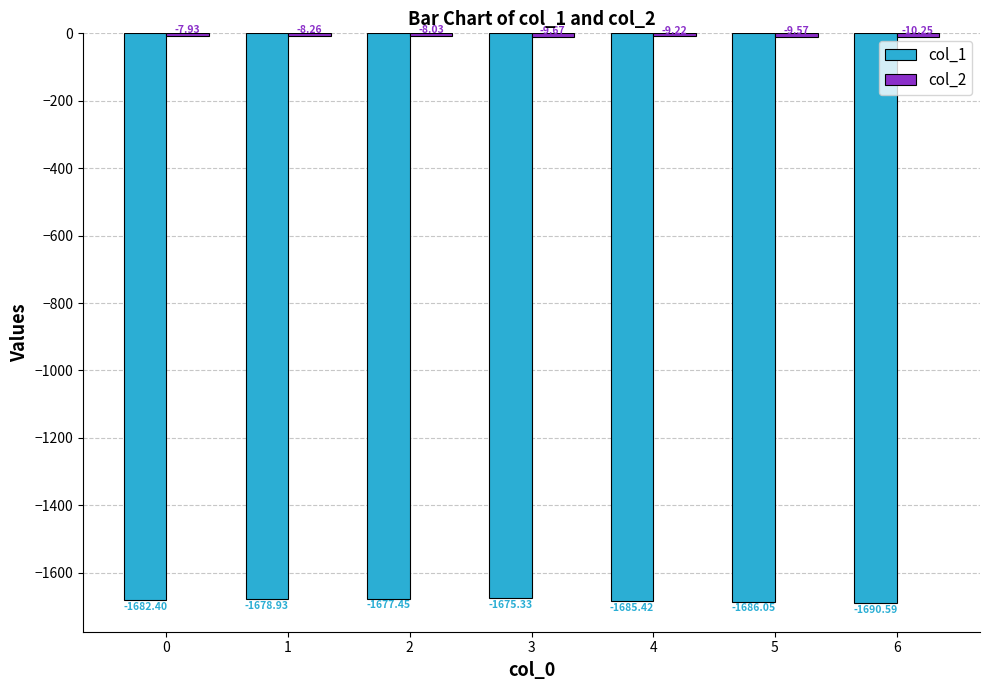

Which series has the widest spread of values?

col_1